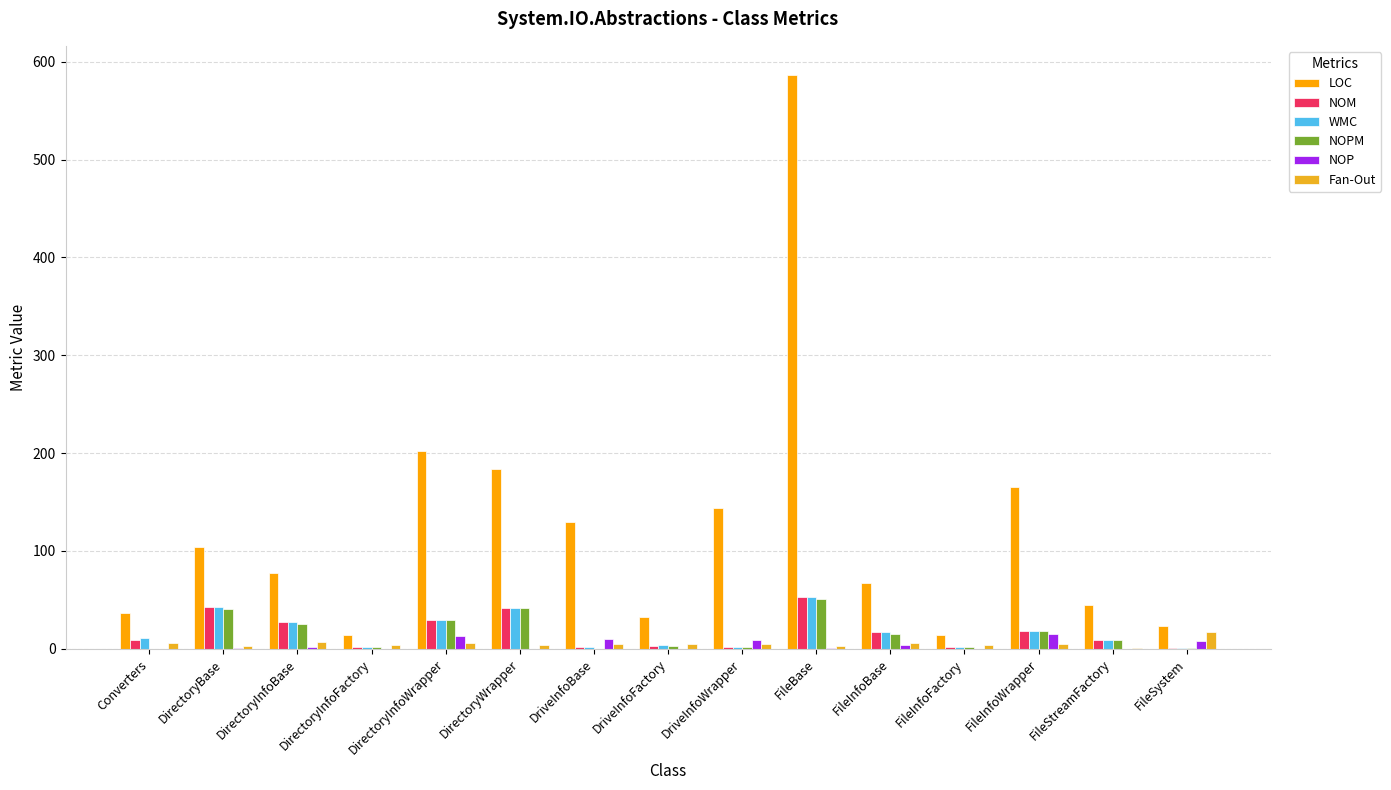

Which label corresponds to the largest value in the chart?

FileBase